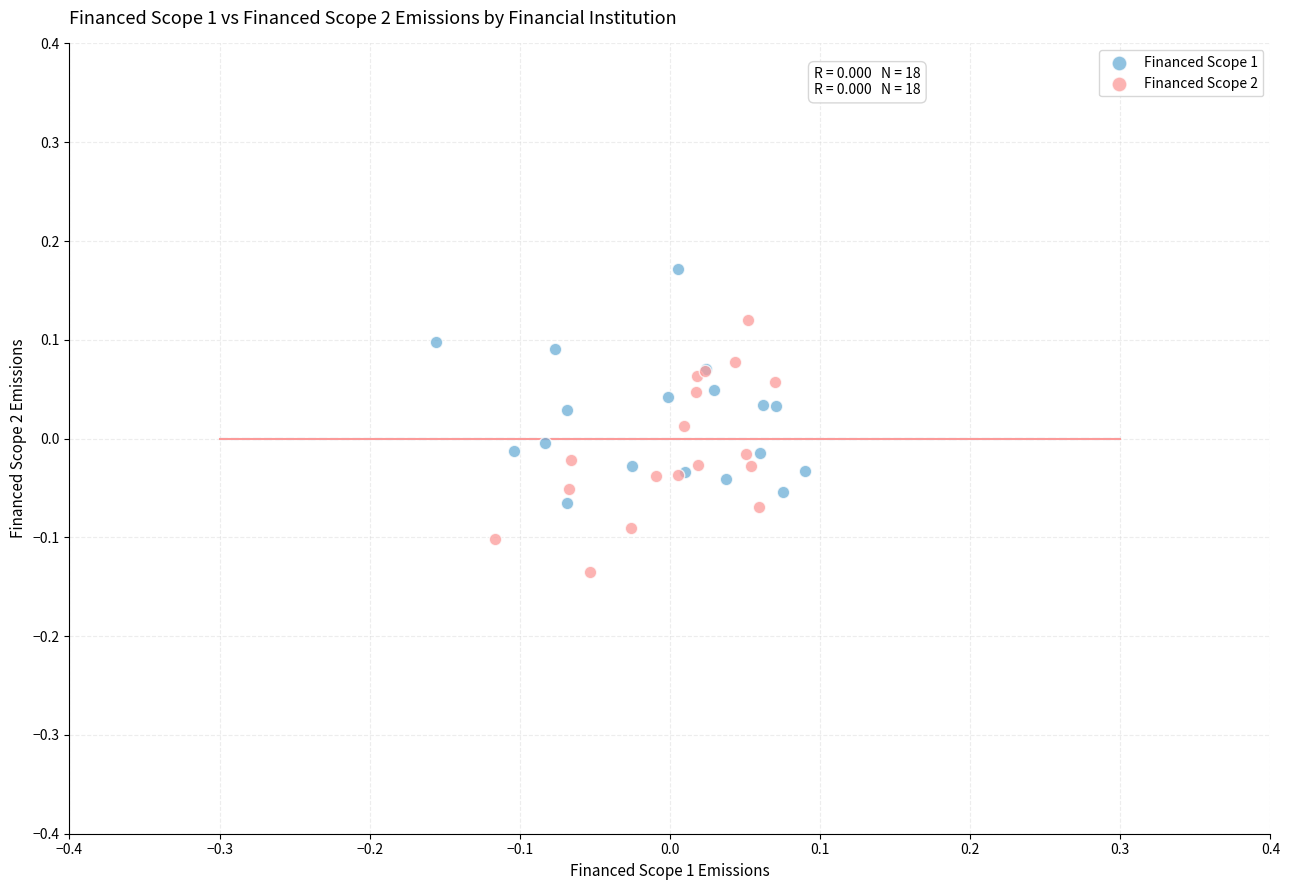

Which series contains the lowest Y value?

Financed Scope 2